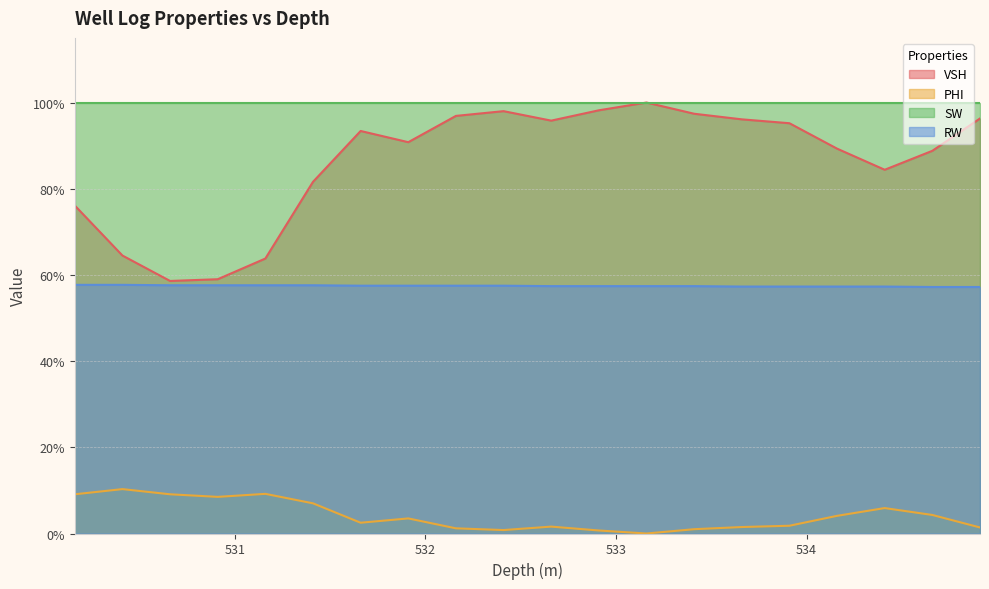

At which category does VSH reach its first local peak?

531.66